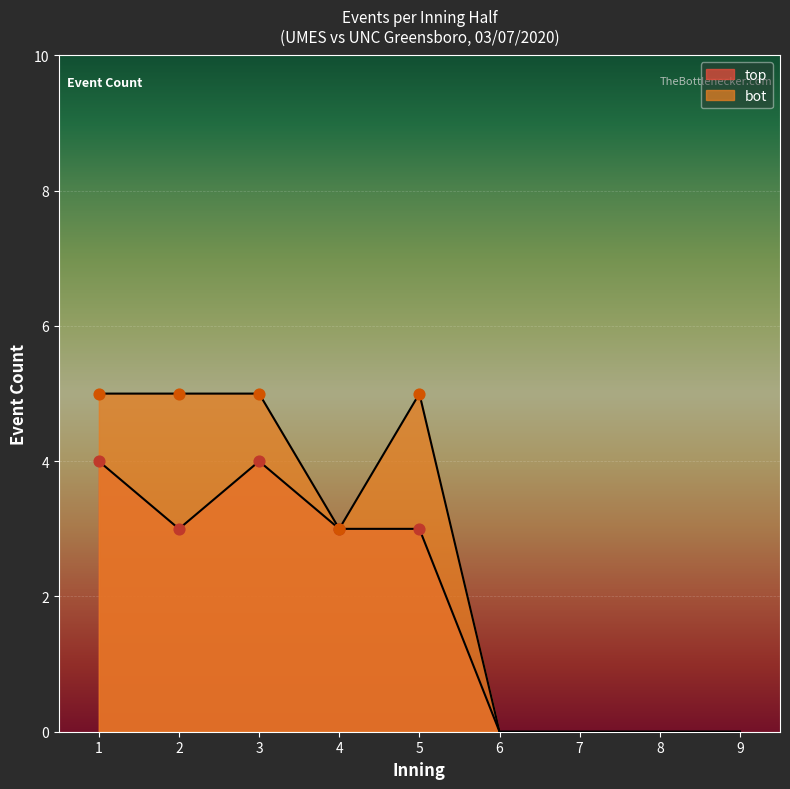

Which series has the widest spread of Y values?

bot_half